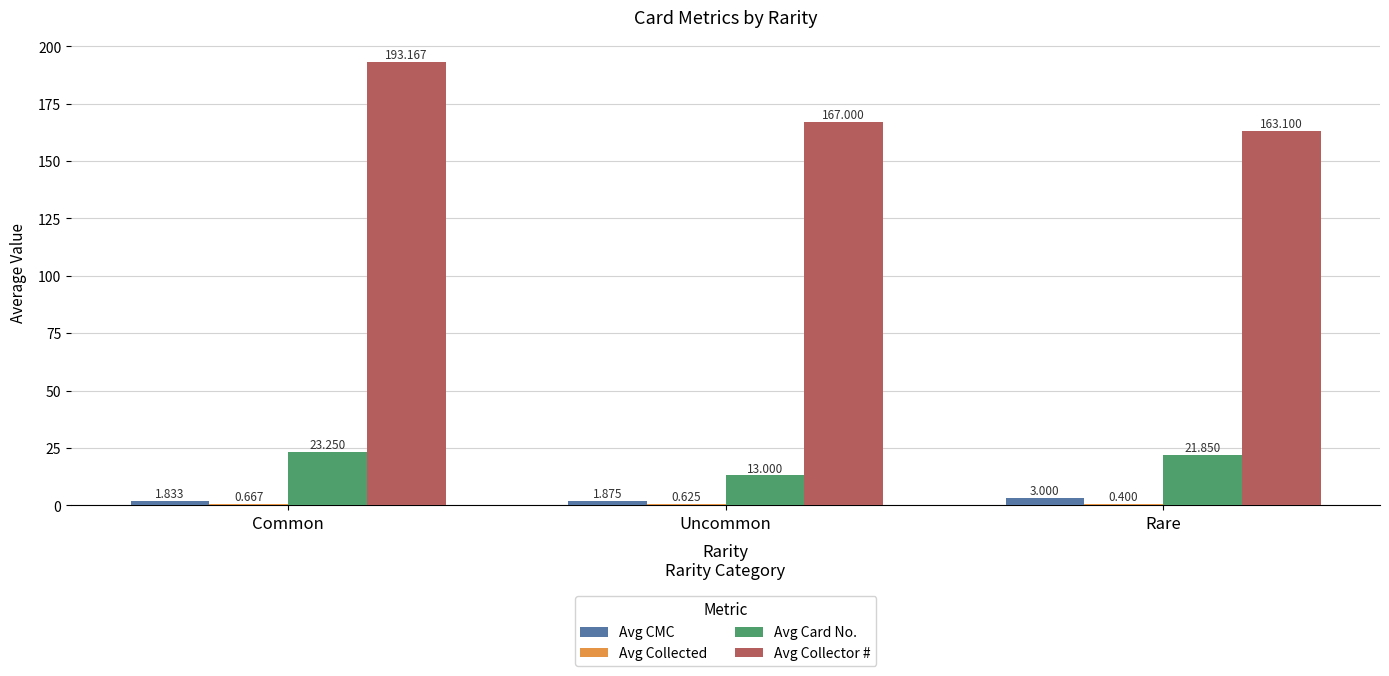

At which label is Avg Card No. closest to 18?

Rare